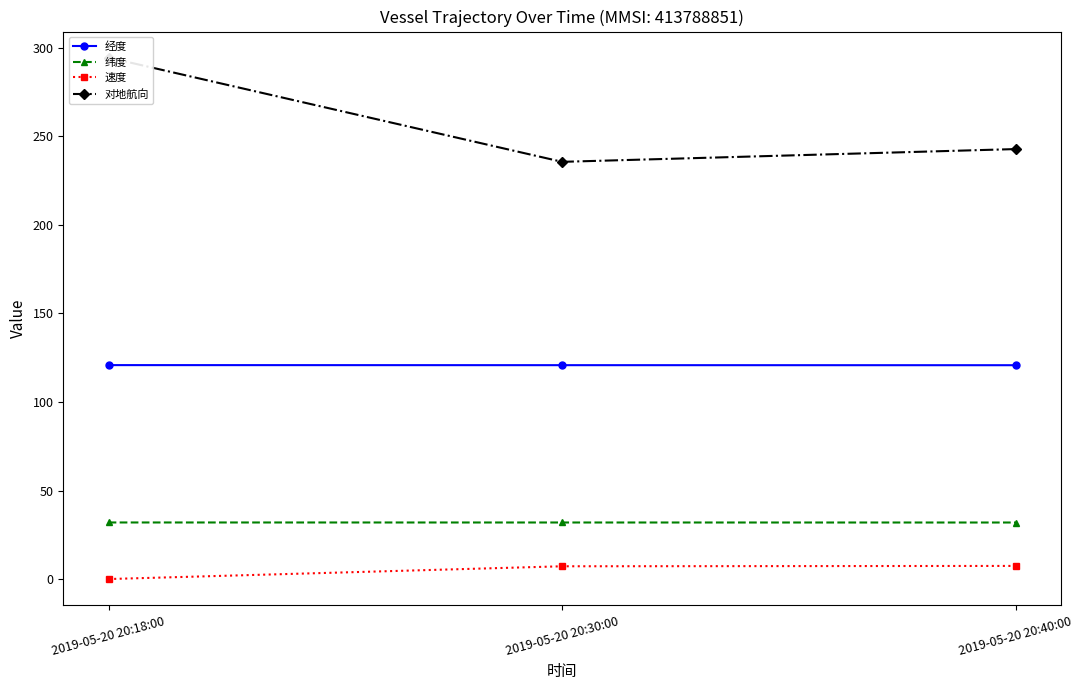

Reading left to right, extract all data points from this chart.

经度: 2019-05-20 20:18:00=120.8	2019-05-20 20:30:00=120.8	2019-05-20 20:40:00=120.7
纬度: 2019-05-20 20:18:00=32.0	2019-05-20 20:30:00=32.0	2019-05-20 20:40:00=32.0
速度: 2019-05-20 20:18:00=0.1	2019-05-20 20:30:00=7.3	2019-05-20 20:40:00=7.5
对地航向: 2019-05-20 20:18:00=294.3	2019-05-20 20:30:00=235.5	2019-05-20 20:40:00=242.7